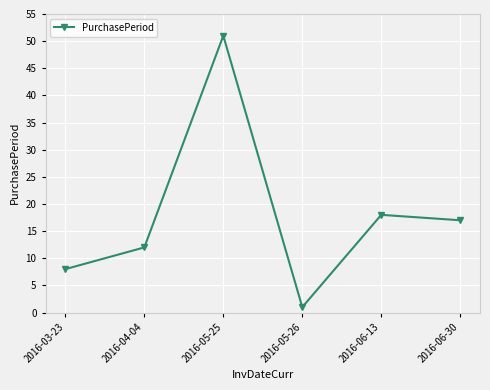

At which category does the data reach its first local valley?

2016-05-26